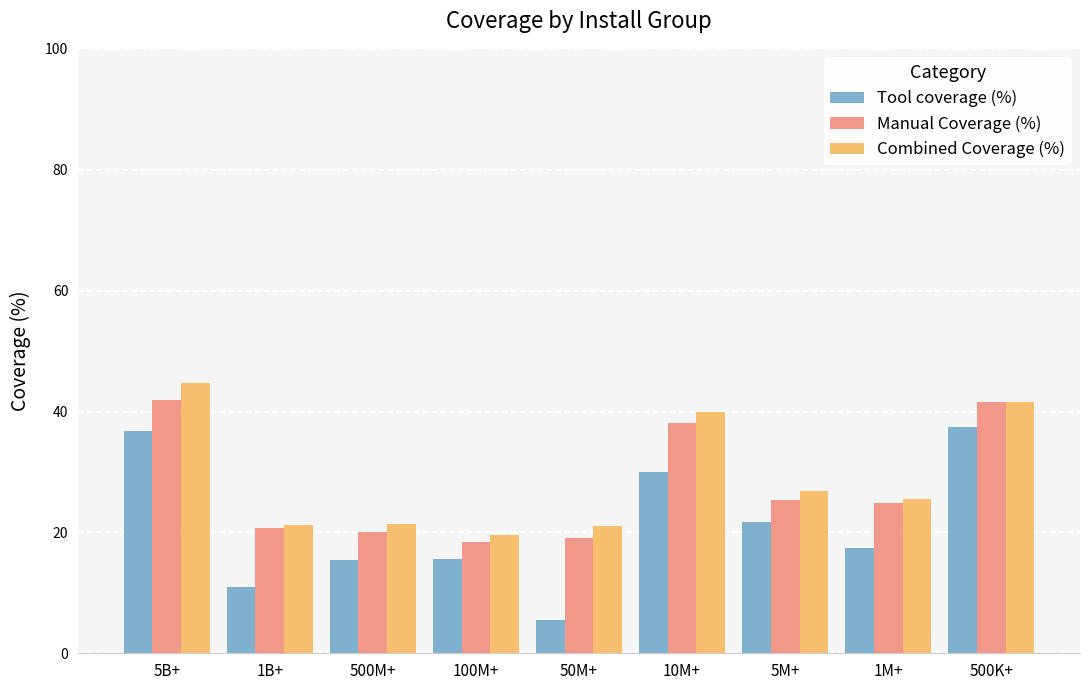

What value does the Tool coverage (%) series have at 5M+?

21.7